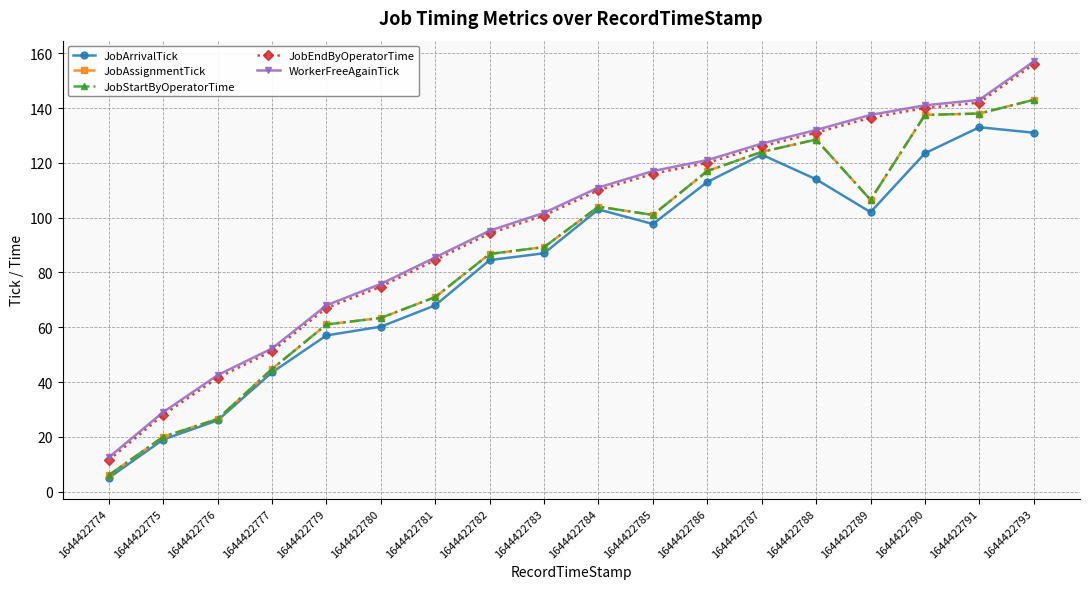

Does the chart have visible grid lines?

Yes